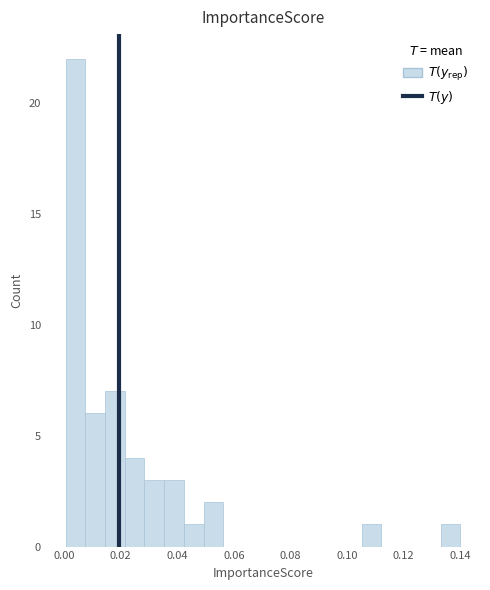

Read against the x-axis, roughly where is the centre of the tallest bar?

0.004